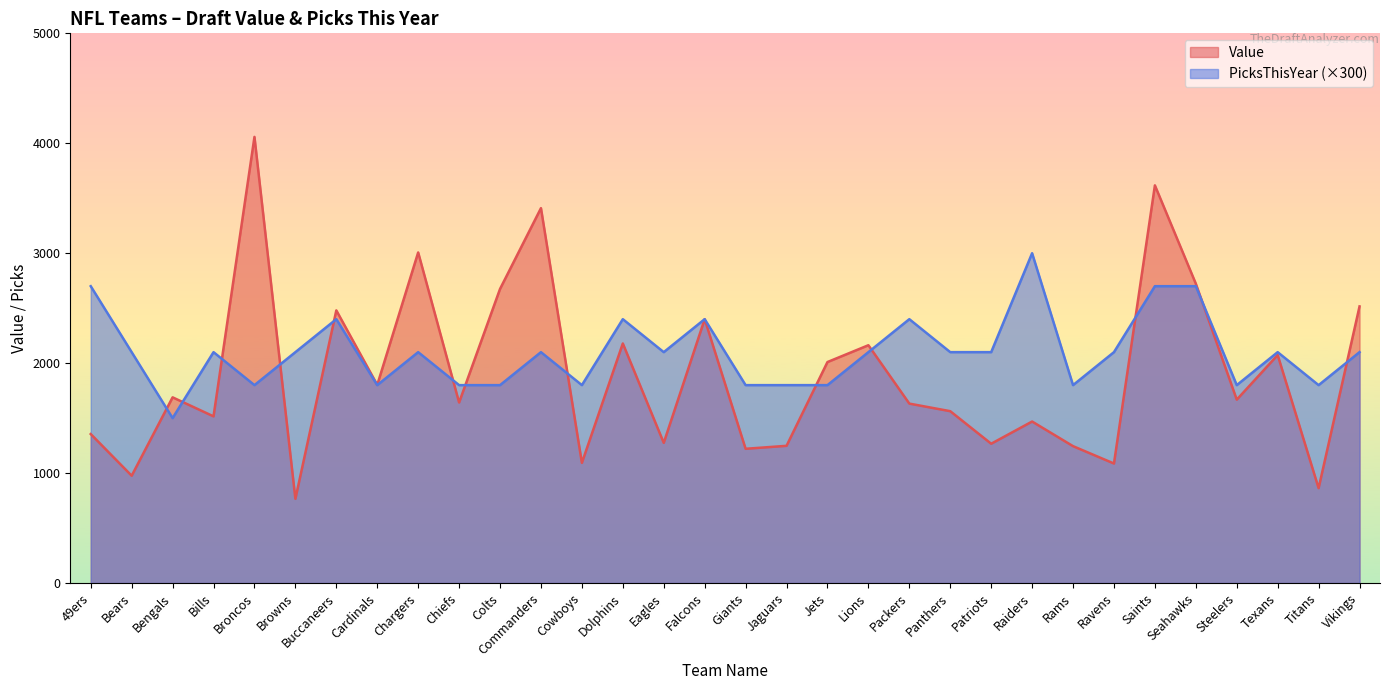

True or false: Value has a value of 3007 at Chargers.

True